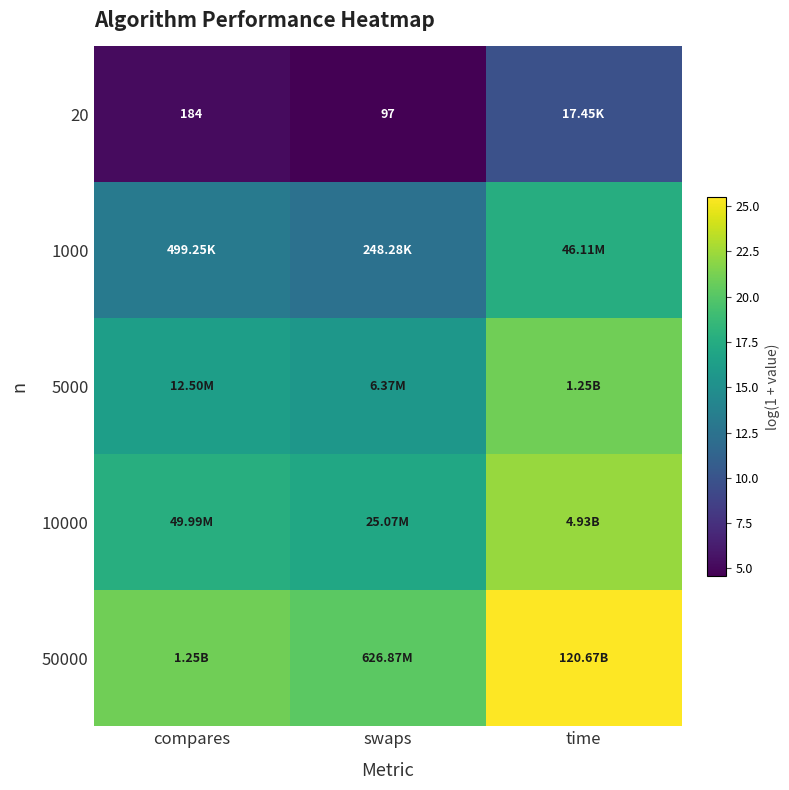

What is the difference between the 5000 values at compares and swaps?

0.7